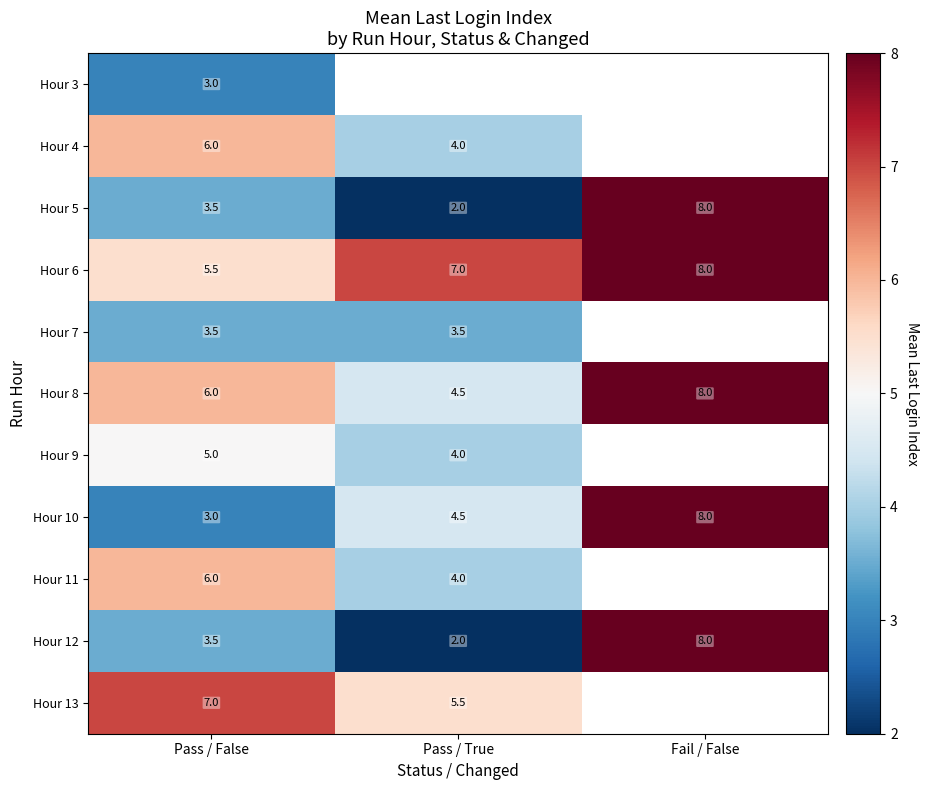

At which category is the sum across all series the highest?

Pass / False